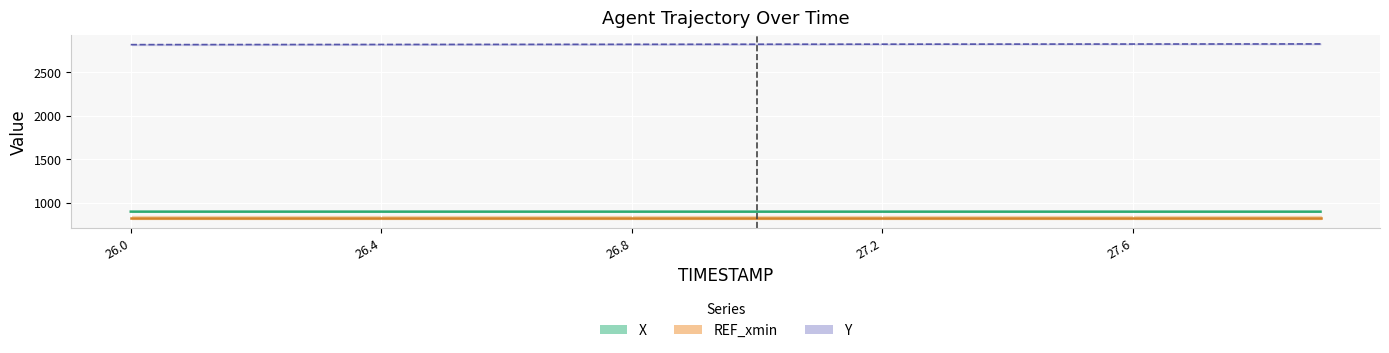

True or false: Y has more than 0 points higher than both neighbors.

False